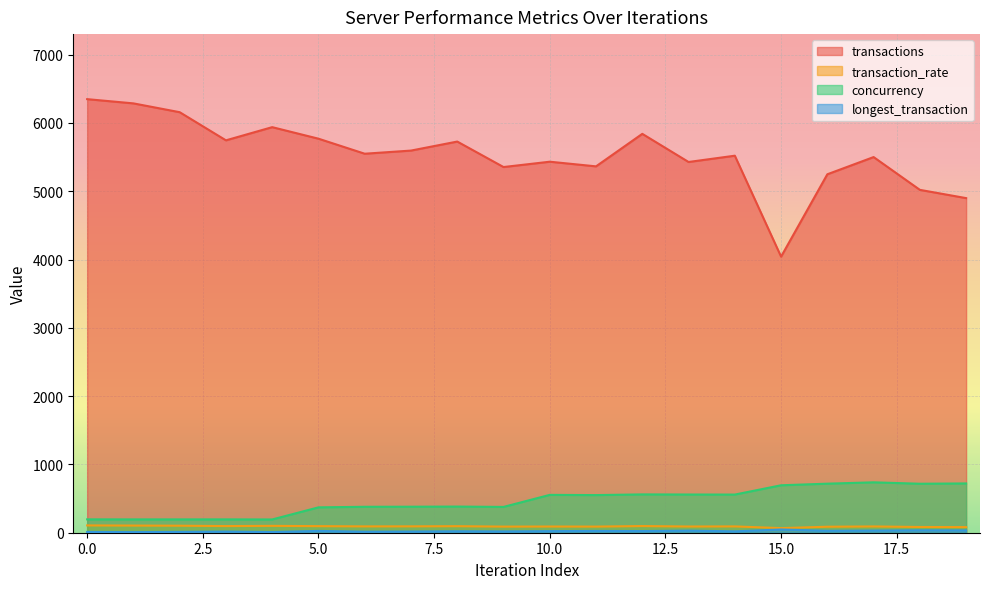

What is the total value across all series at 2?

6466.8